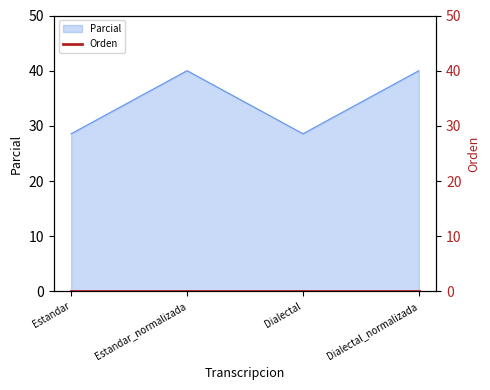

How many categories are shown in the chart?

4